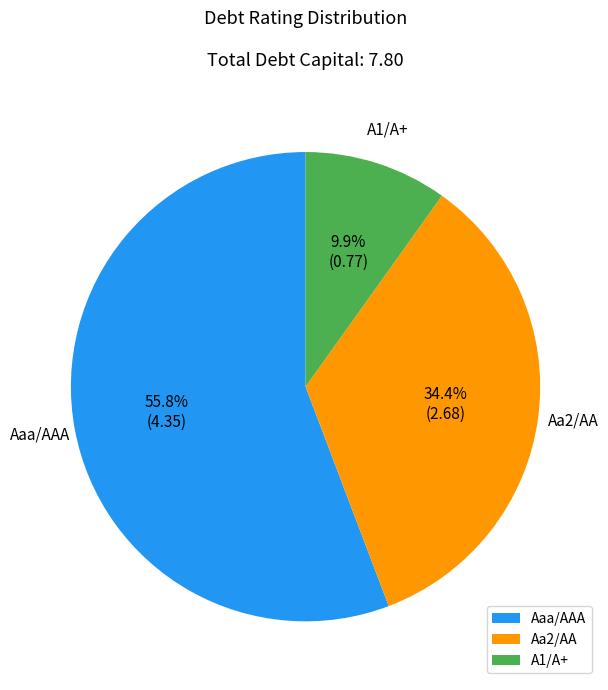

Count the number of slices in the pie.

3